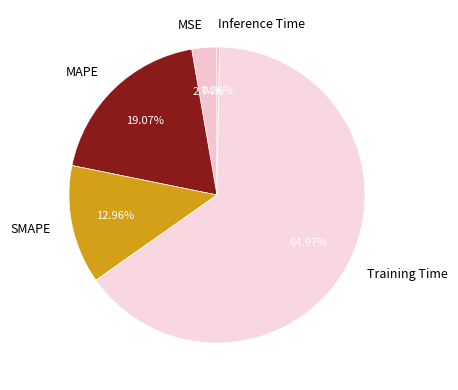

True or false: SMAPE accounts for 13% of the total.

True